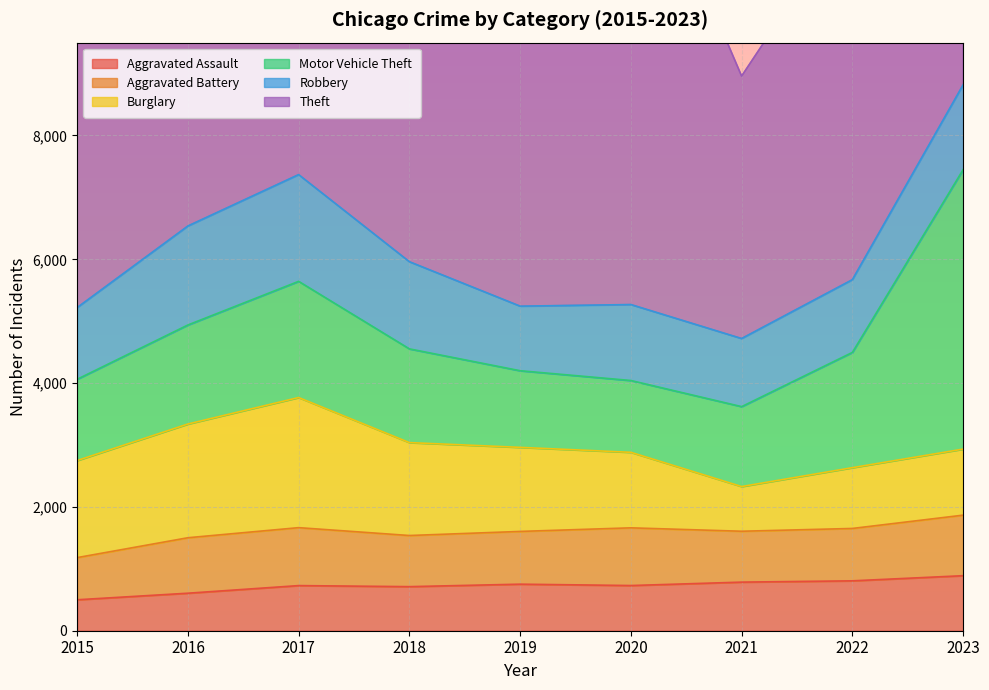

List the series in order of their peak value, highest first.

Theft, Motor Vehicle Theft, Burglary, Robbery, Aggravated Battery, Aggravated Assault